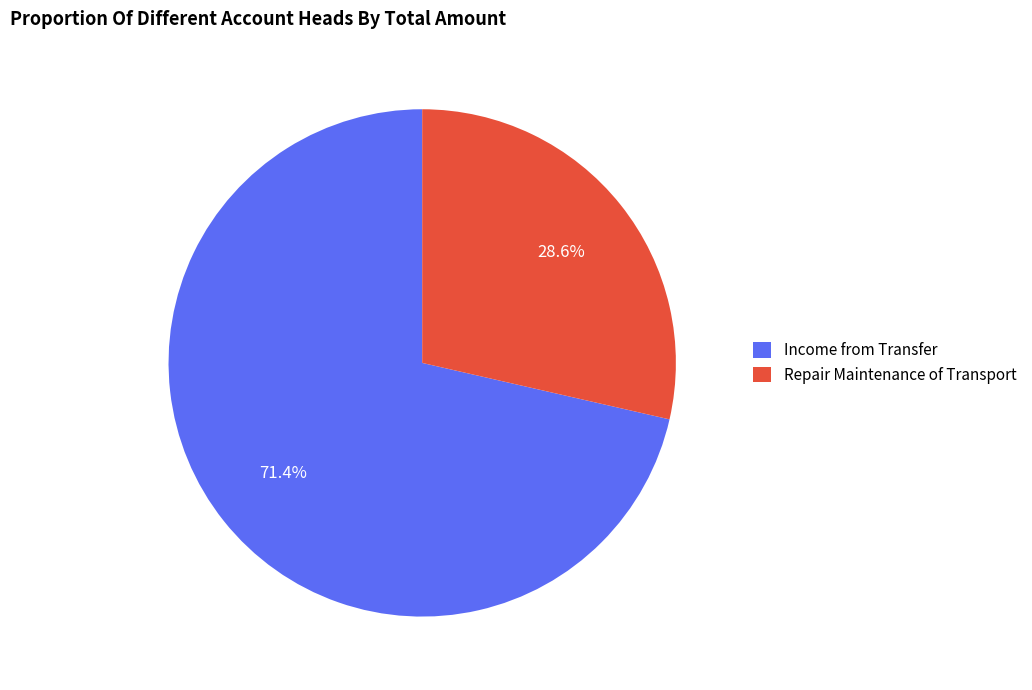

Which slice is the largest?

Income from Transfer